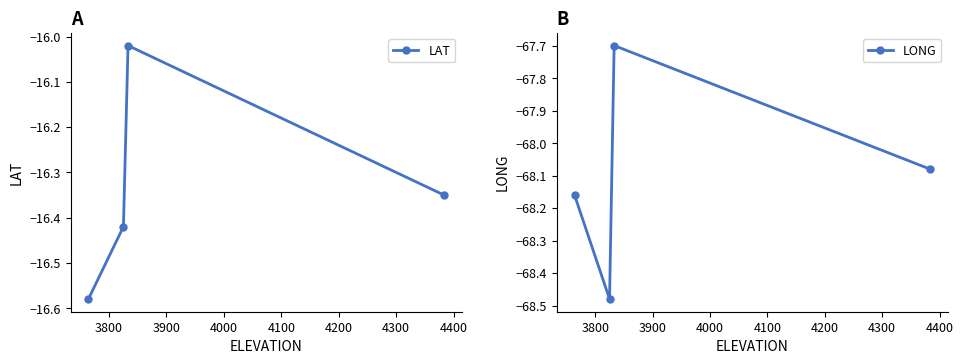

How many data points in LONG are less than -68?

3